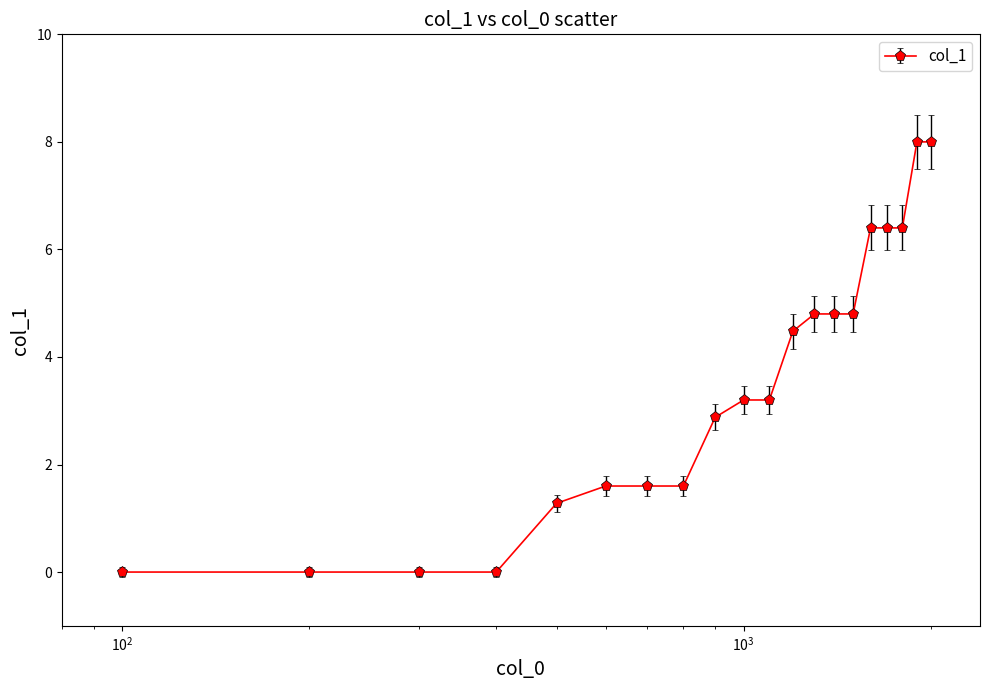

What is the maximum value shown in the chart?

8.0